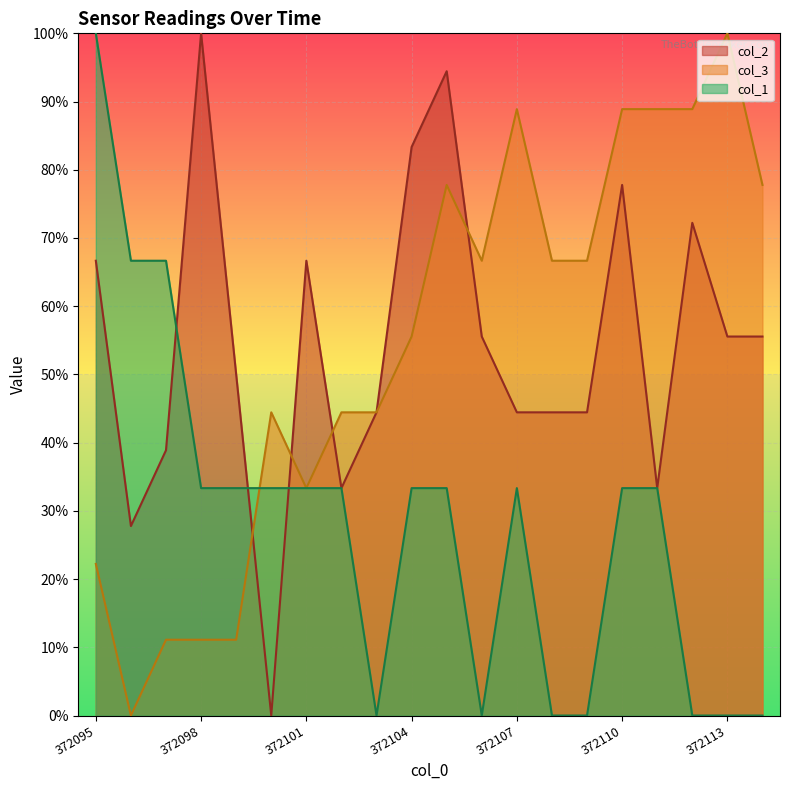

Between which two adjacent categories do col_2 and col_1 first intersect?

372097 and 372098